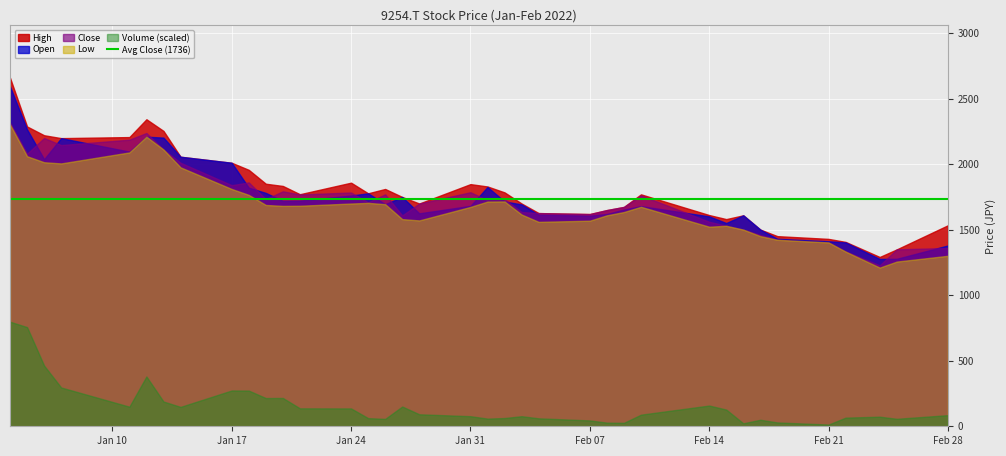

Read the Low value at 2022-02-15, to the nearest 100.

1500